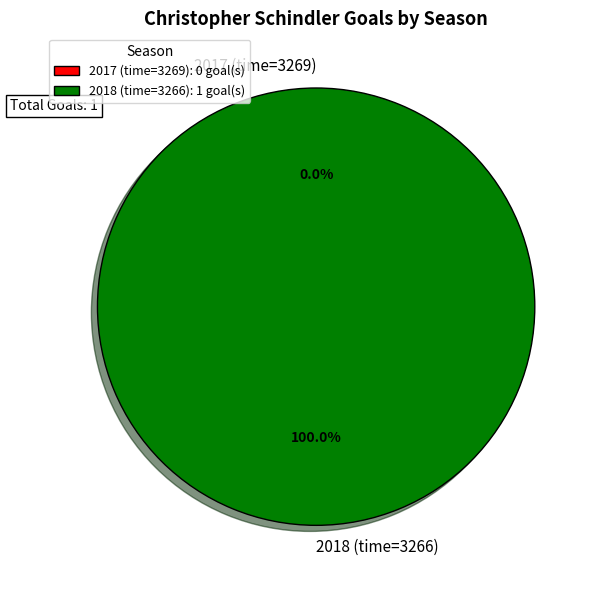

What is the largest slice in the pie chart?

2018 (time=3266)